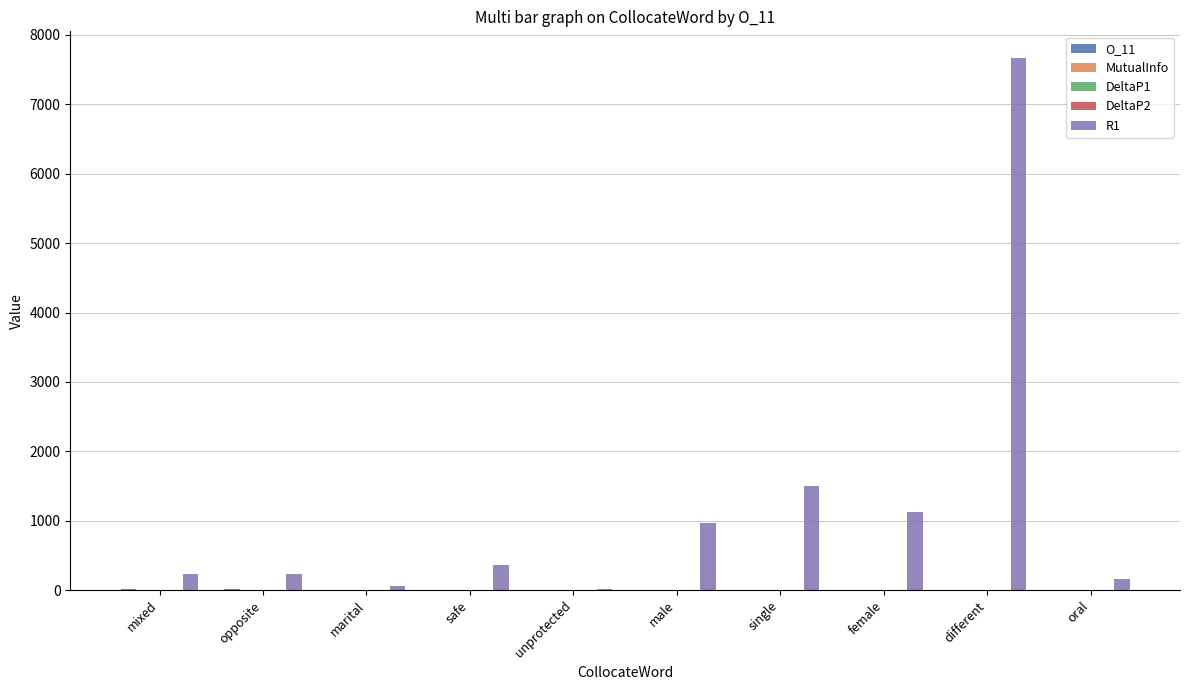

What is the maximum value shown in the chart?

7668.0